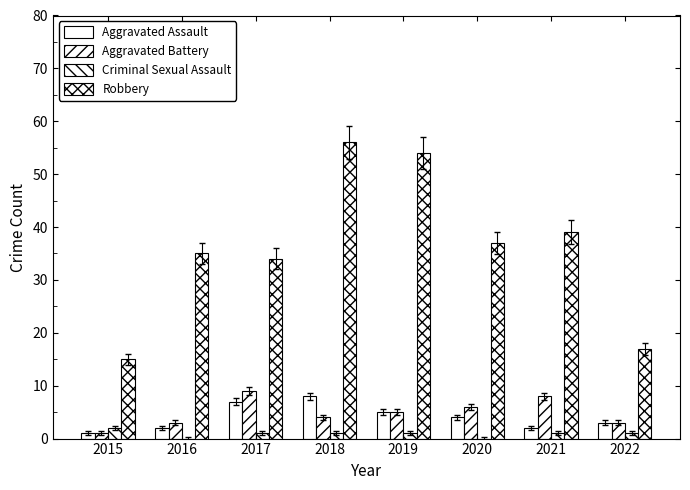

Reading right to left, what are all the values shown in this chart?

Aggravated Assault: 2022=3	2021=2	2020=4	2019=5	2018=8	2017=7	2016=2	2015=1
Aggravated Battery: 2022=3	2021=8	2020=6	2019=5	2018=4	2017=9	2016=3	2015=1
Criminal Sexual Assault: 2022=1	2021=1	2020=0	2019=1	2018=1	2017=1	2016=0	2015=2
Robbery: 2022=17	2021=39	2020=37	2019=54	2018=56	2017=34	2016=35	2015=15